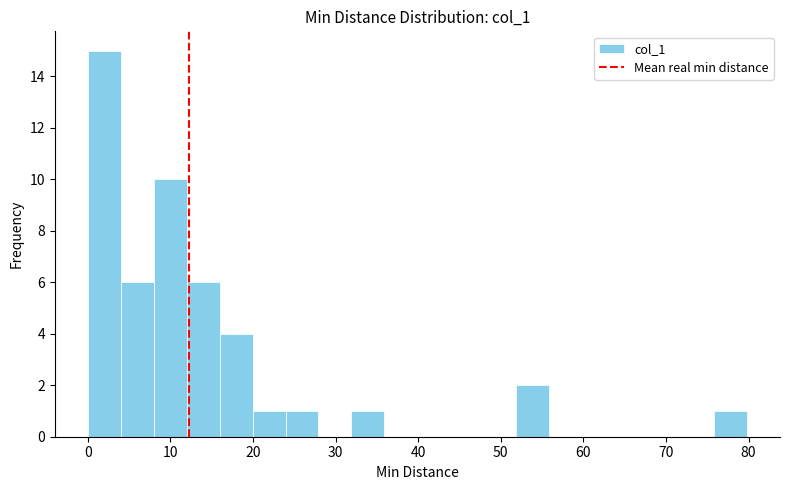

Read against the x-axis, roughly where is the centre of the tallest bar?

2